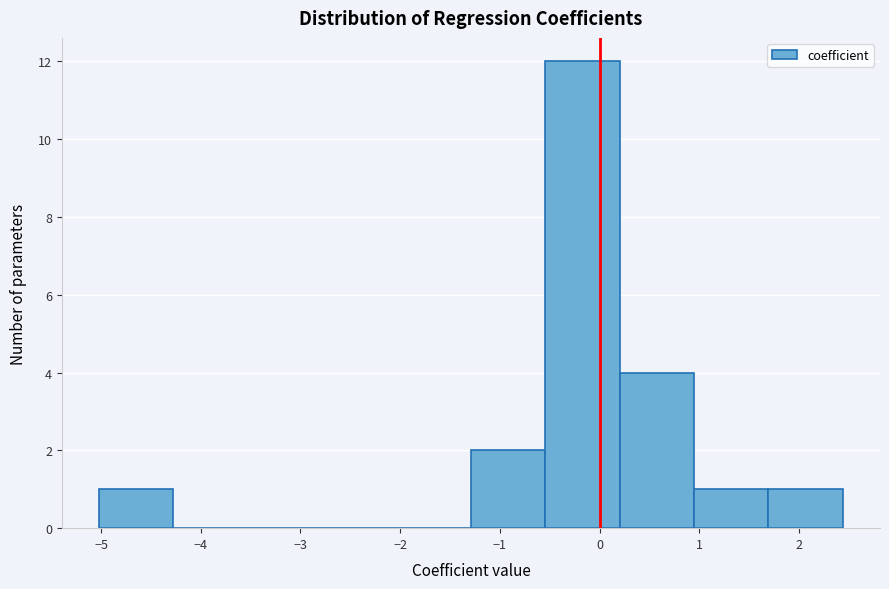

Reading left to right, list every bar in this chart as the range it spans on the x-axis followed by its height. Neither the bar edges nor the heights are printed on the chart, so give them approximately, as read against the axes.

-5.0 to -4.3: 1
-4.3 to -3.5: 0
-3.5 to -2.8: 0
-2.8 to -2.0: 0
-2.0 to -1.3: 0
-1.3 to -0.5: 2
-0.5 to 0.2: 12
0.2 to 0.9: 4
0.9 to 1.7: 1
1.7 to 2.4: 1